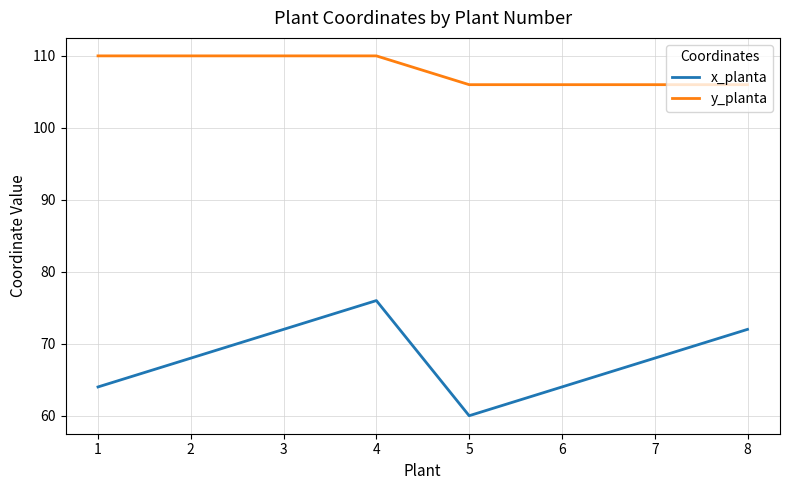

What value does the x_planta series have at 4, to the nearest 10?

80